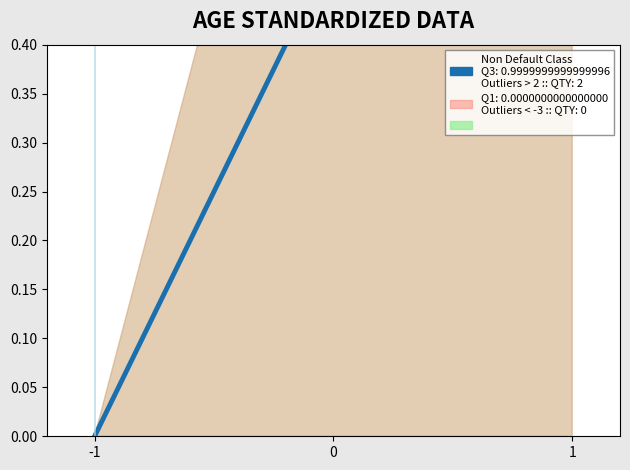

How many values are above zero?

2